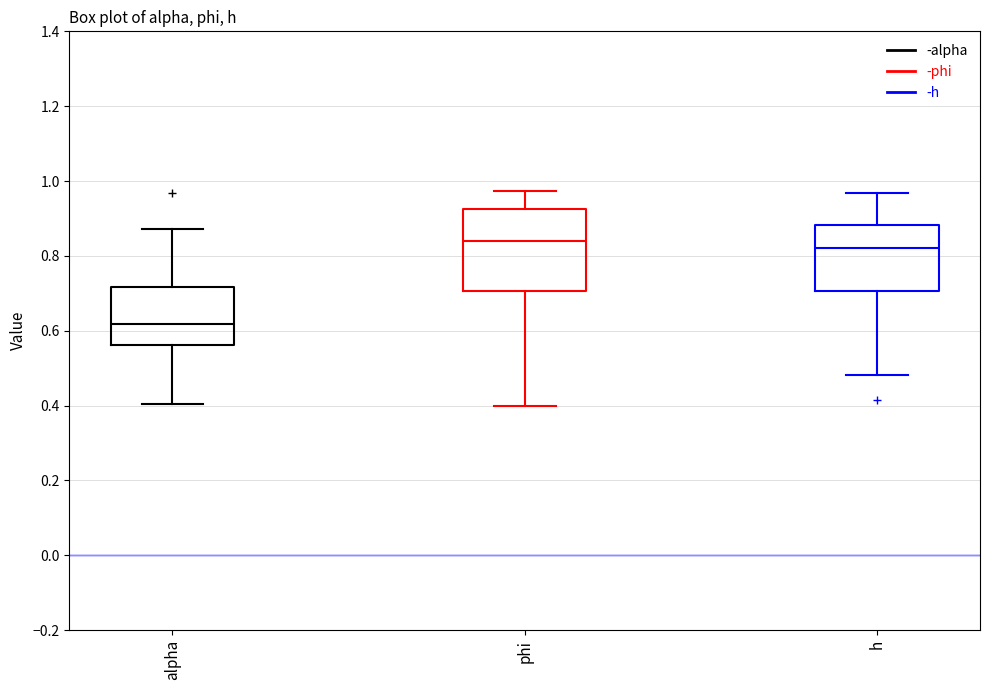

Reading left to right, transcribe this box plot: for each box, give where its median line is, the range the box spans, and where its two whiskers end, as read against the y-axis. The values are not printed on the chart, so give them approximately, as read against the axis.

alpha: median 0.62, box 0.56 to 0.72, whiskers 0.40 to 0.88
phi: median 0.84, box 0.70 to 0.92, whiskers 0.40 to 0.98
h: median 0.82, box 0.70 to 0.88, whiskers 0.48 to 0.96